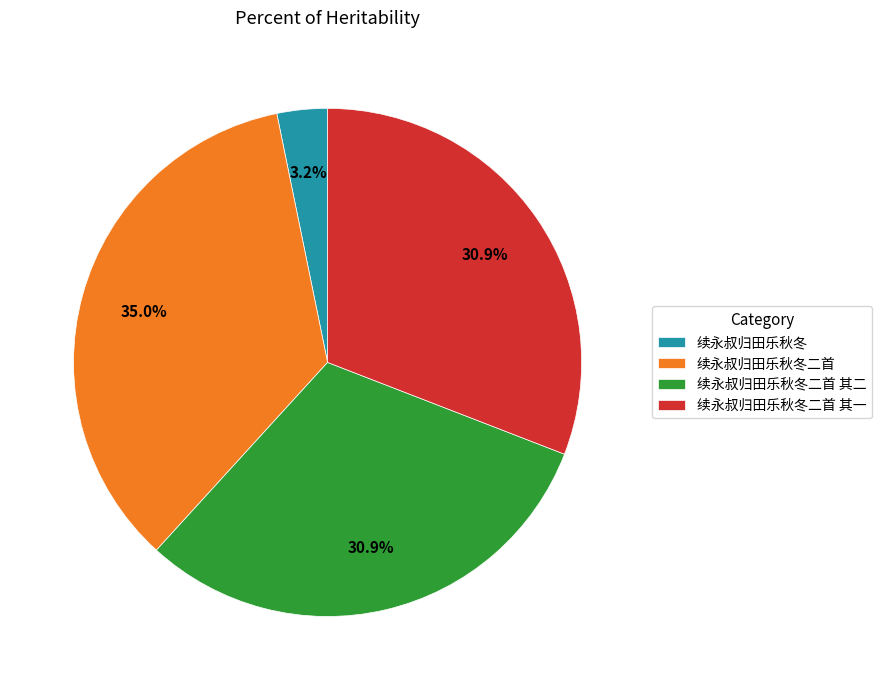

To the nearest percent, what is the combined percentage of 续永叔归田乐秋冬二首 其一 and 续永叔归田乐秋冬二首 其二?

62%